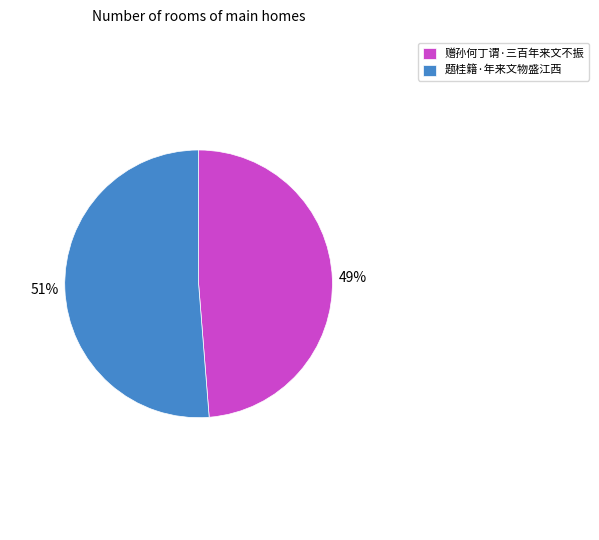

Which category has the biggest portion of the pie?

题桂籍·年来文物盛江西